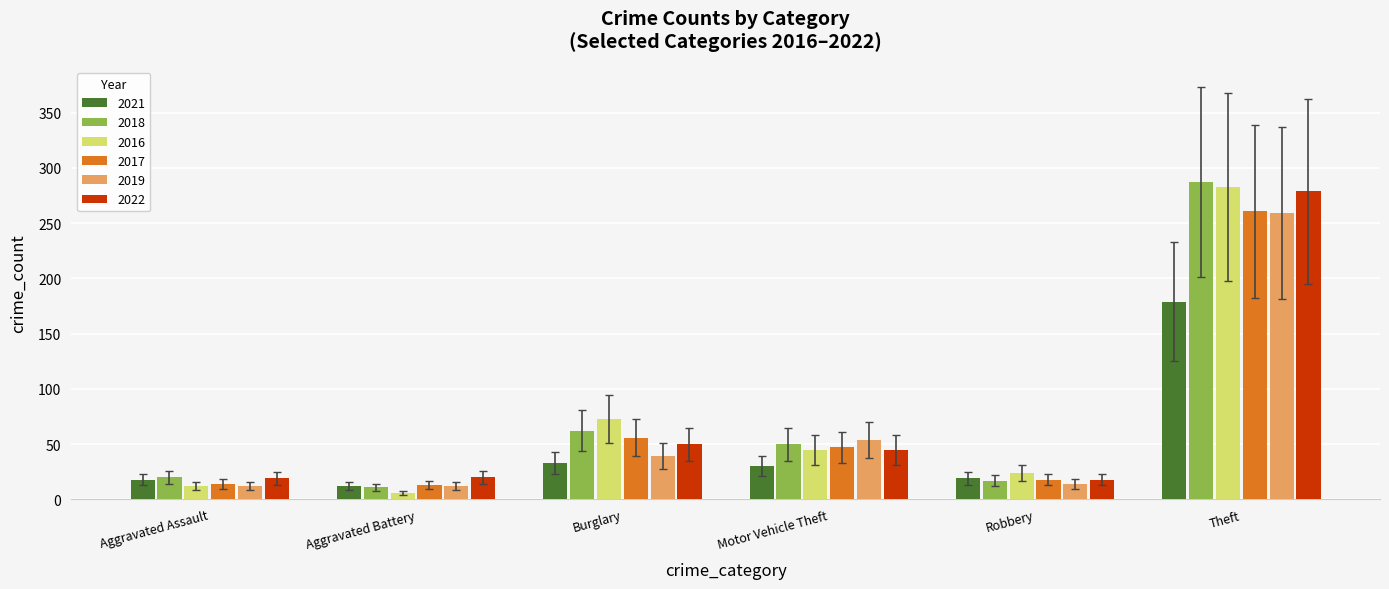

Where is 2017 nearest to the value 137?

Burglary